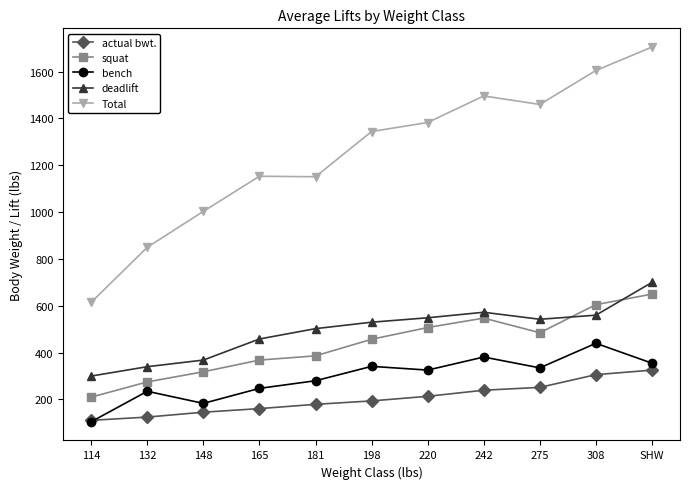

What is the label of the 2nd point from the right?

308